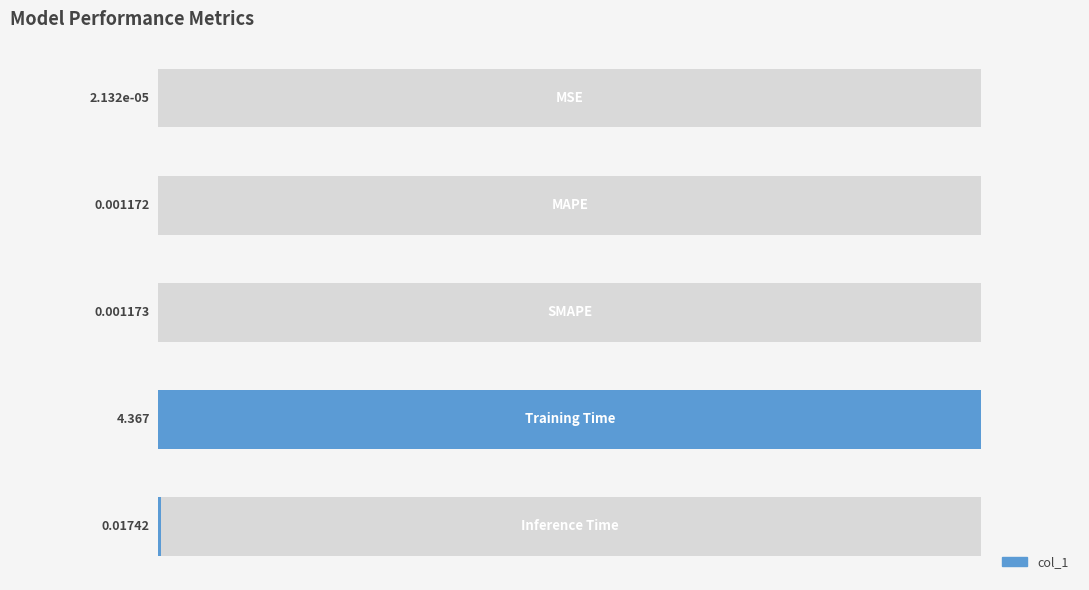

How many categories are shown in the chart?

5